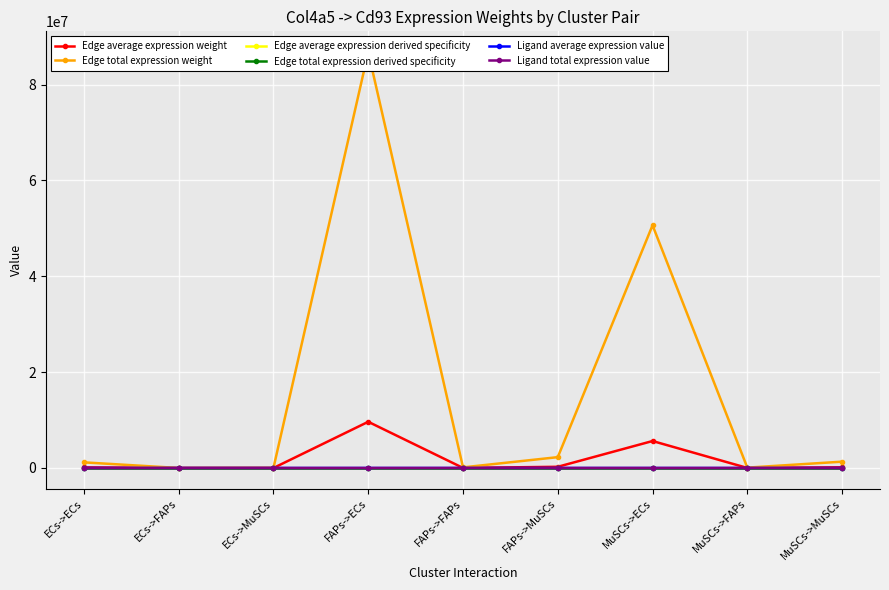

Is this an area chart (filled region under the line)?

No